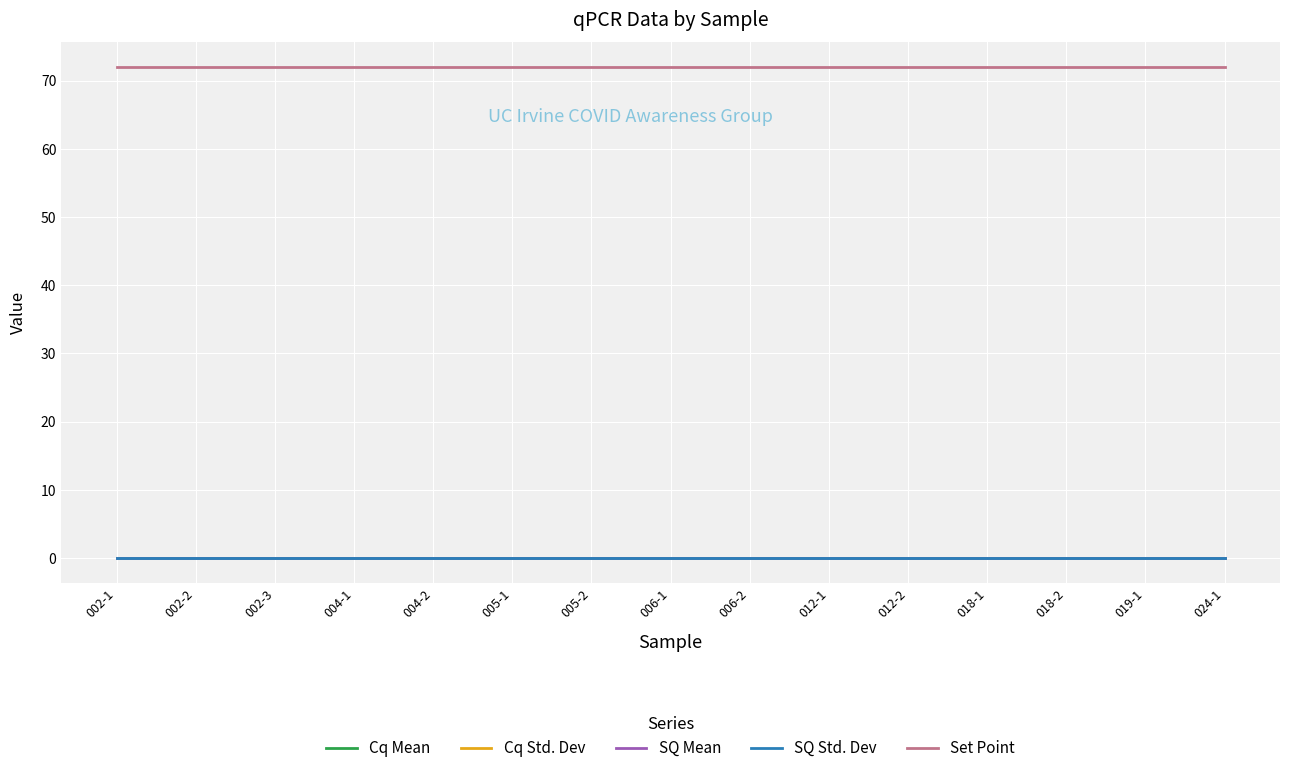

Reading left to right, extract all data points from this chart.

Cq Mean: 0	0	0	0	0	0	0	0	0	0	0	0	0	0	0
Cq Std. Dev: 0	0	0	0	0	0	0	0	0	0	0	0	0	0	0
SQ Mean: 0	0	0	0	0	0	0	0	0	0	0	0	0	0	0
SQ Std. Dev: 0	0	0	0	0	0	0	0	0	0	0	0	0	0	0
Set Point: 72	72	72	72	72	72	72	72	72	72	72	72	72	72	72